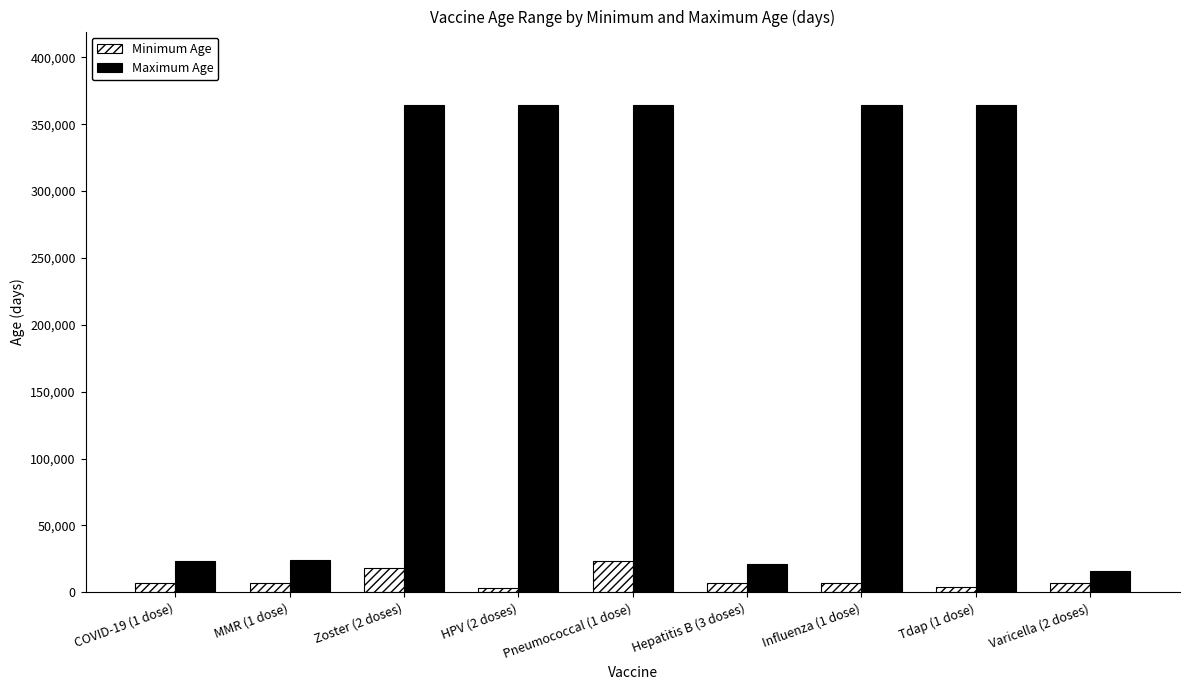

How many distinct data groups are displayed?

2